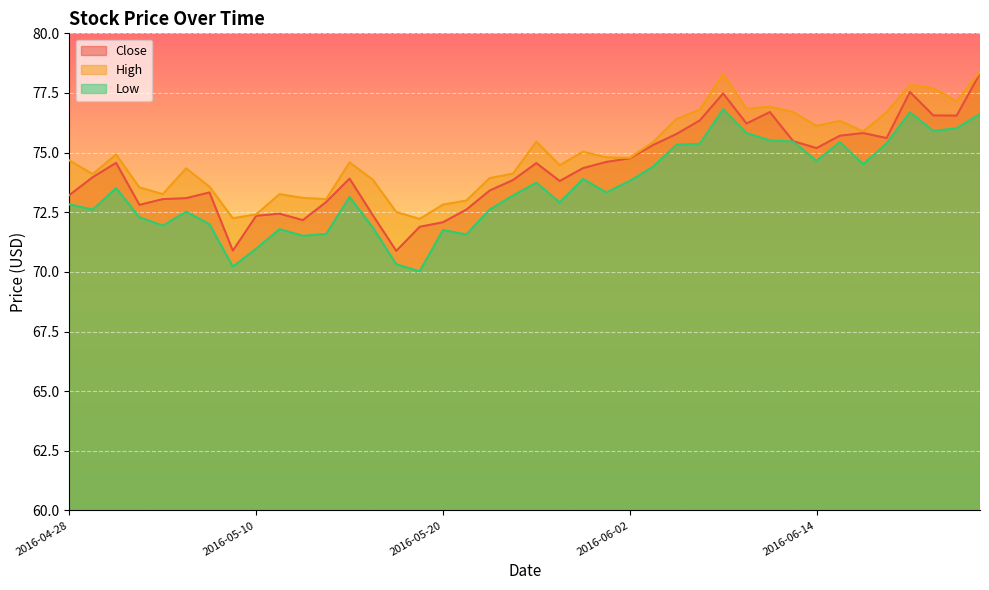

At which category does Close reach its first local peak?

2016-05-02